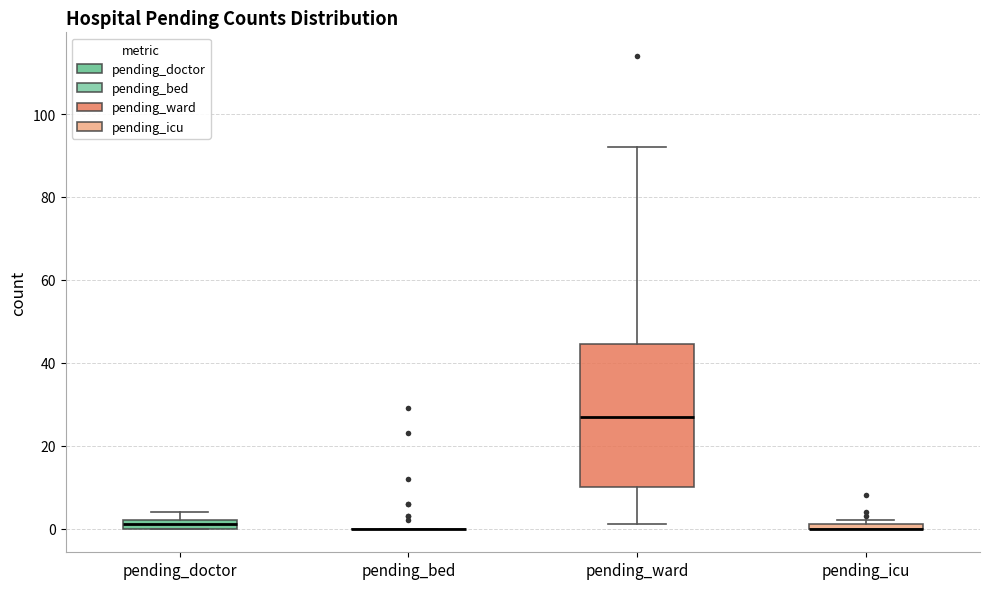

Where is the lower edge of the box for pending_icu on the y-axis? The values are not printed on the chart, so give them approximately, as read against the axis.

0